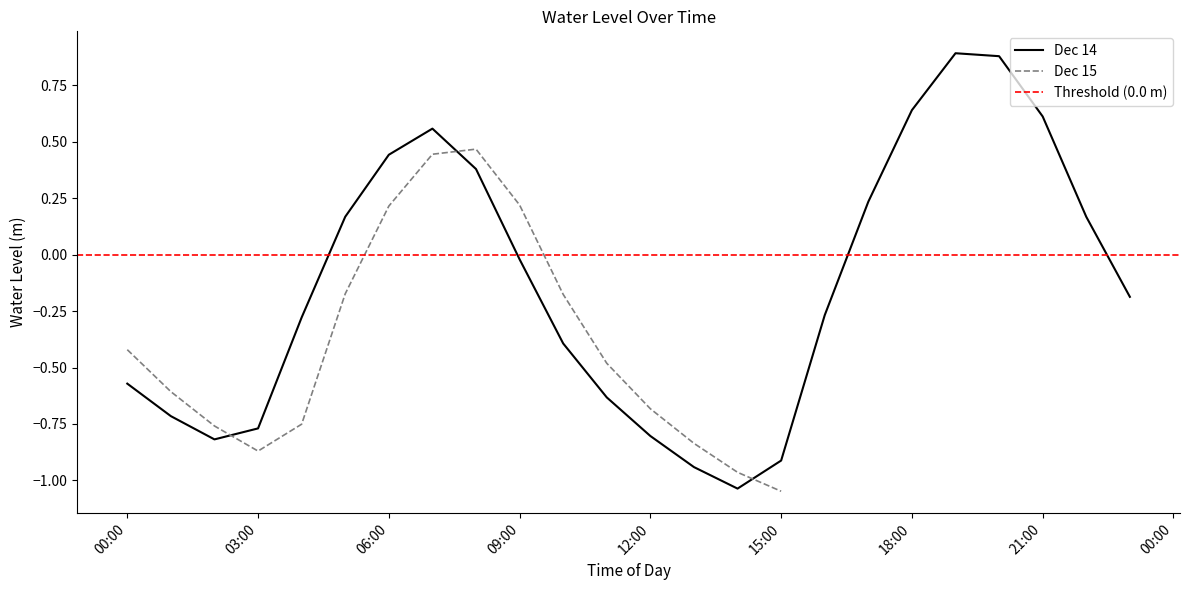

Where is the first local minimum?

2023-12-14 02:00:00